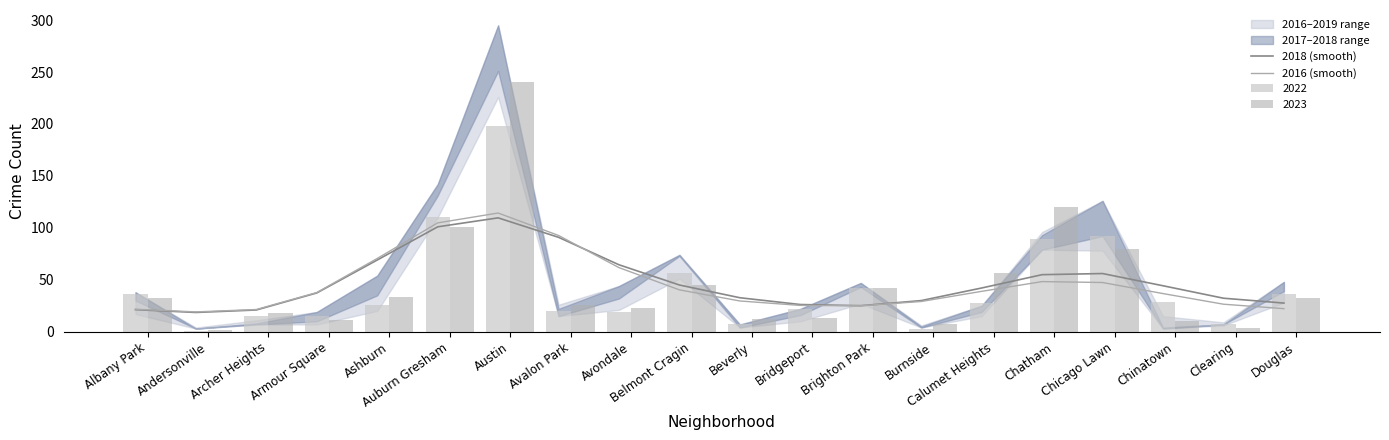

At how many categories does at least one series exceed 87?

3